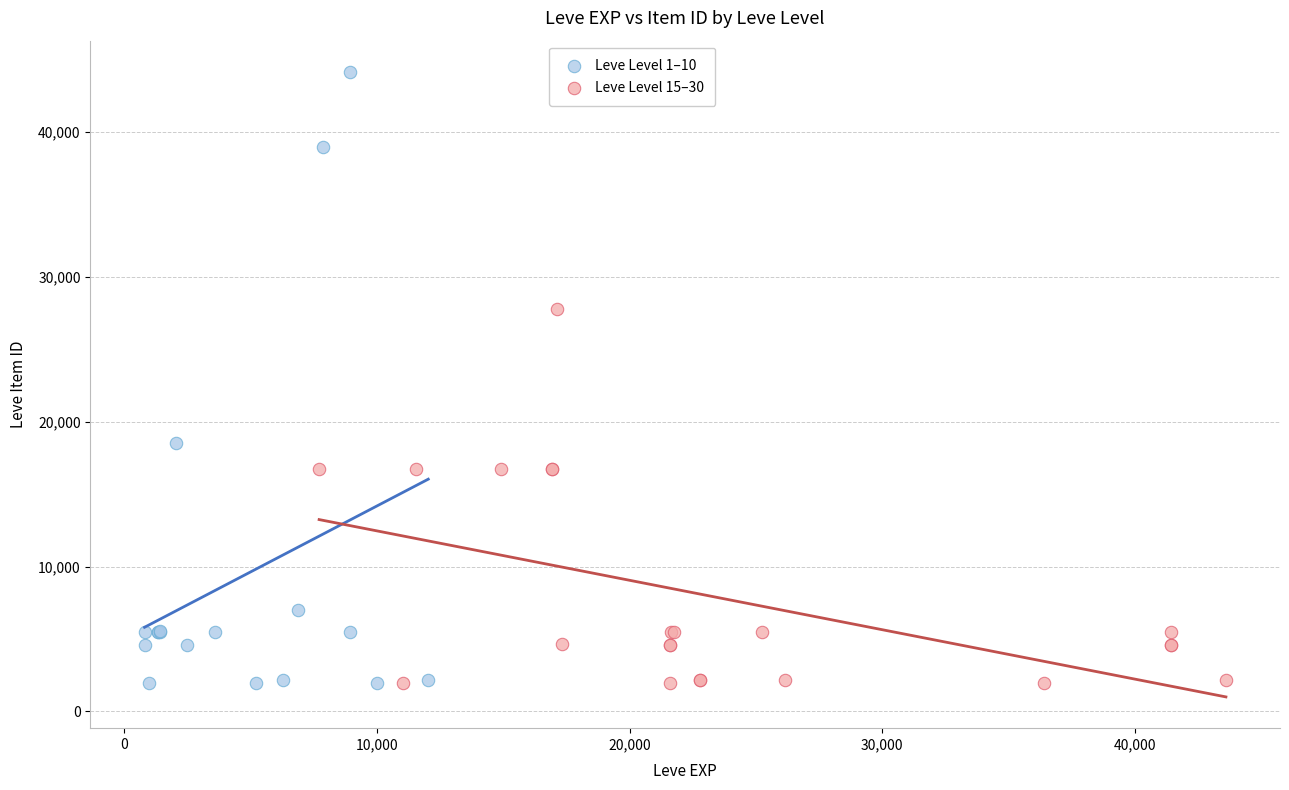

What are all the series names shown in the legend?

Leve Level 1–10, Leve Level 15–30